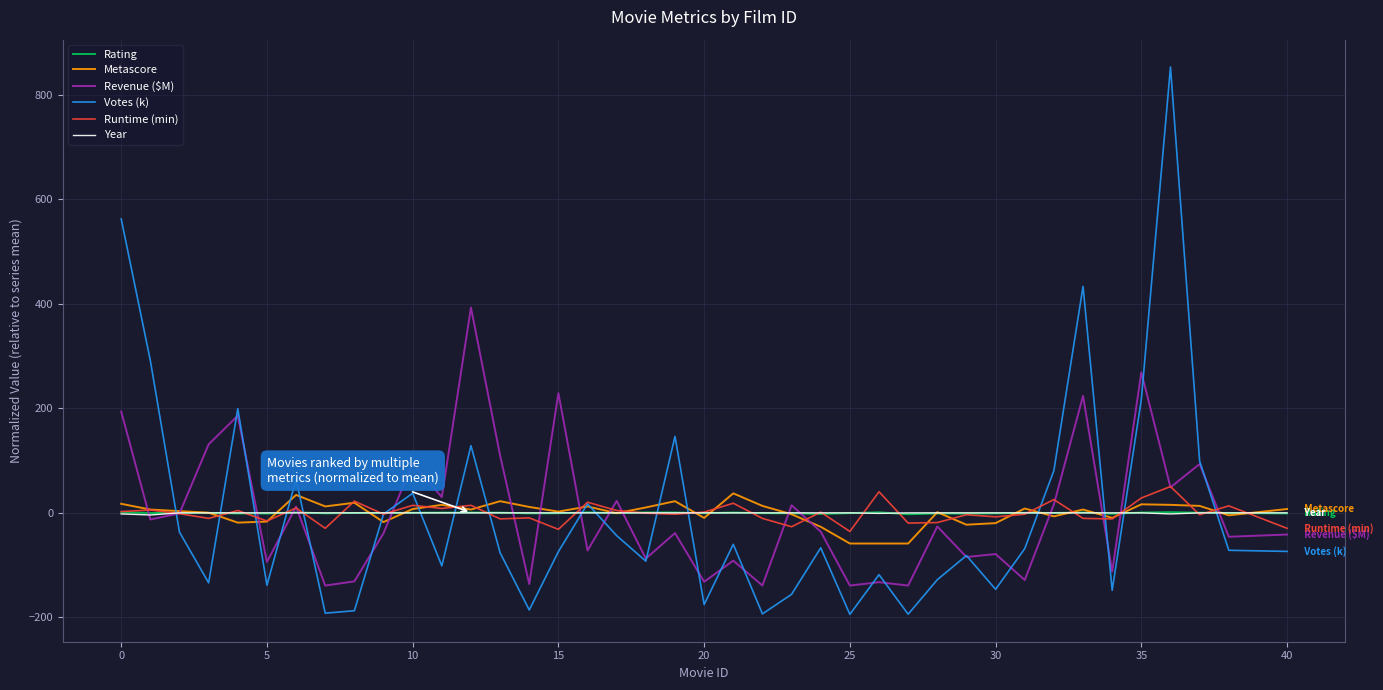

What is the maximum value shown in the chart?

853.5